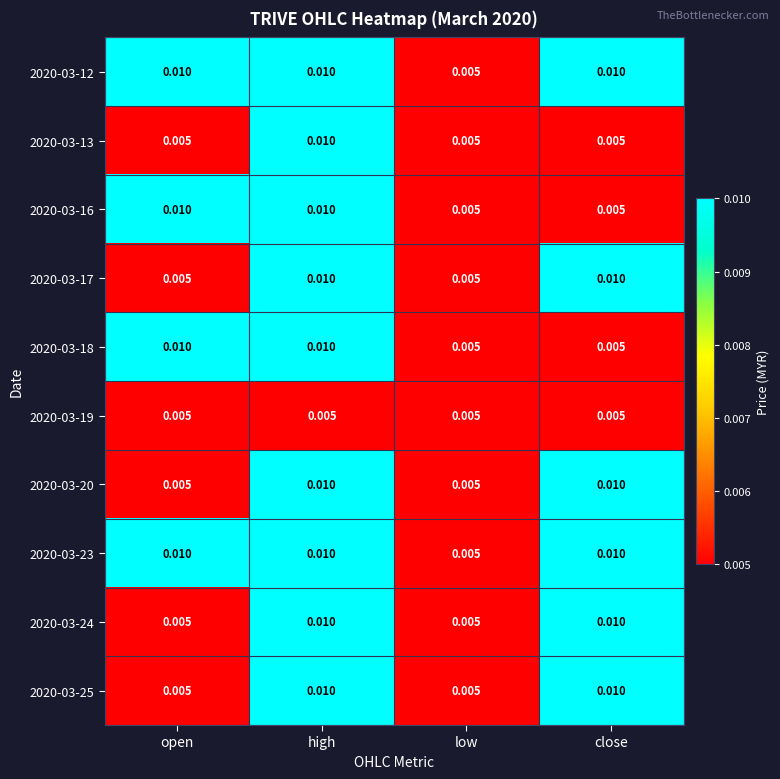

At which category is the sum across all series the highest?

high